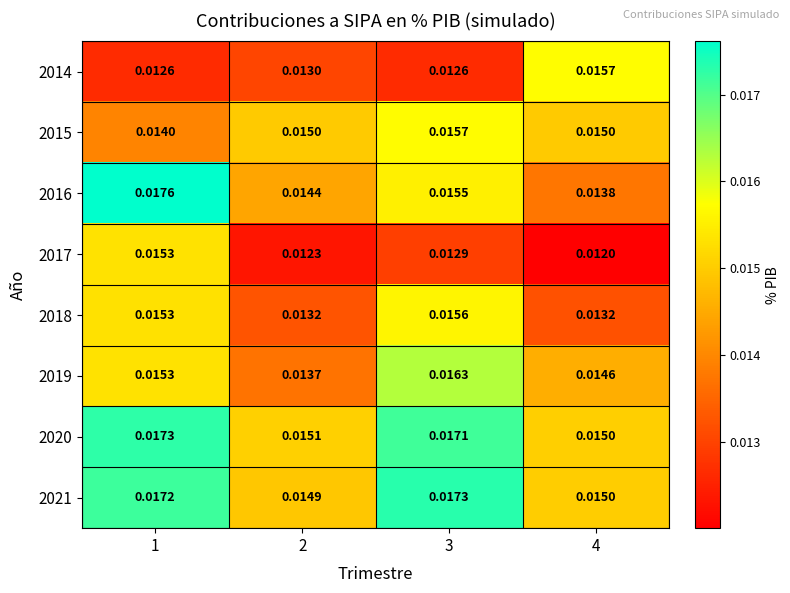

Which series has the largest total across all categories?

2020